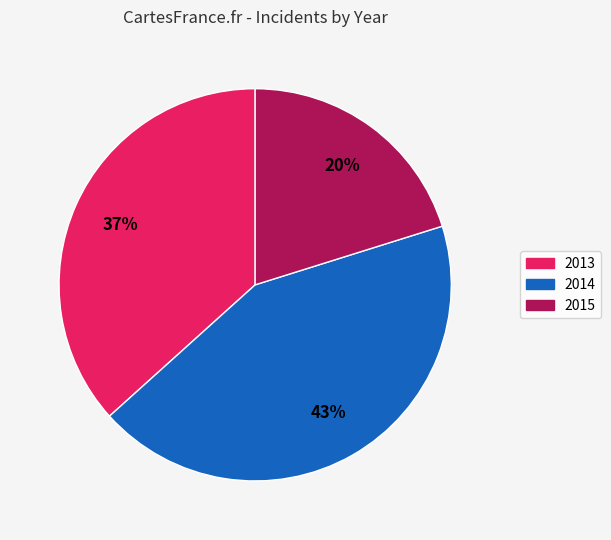

Does 2014 represent more than half of the total?

No